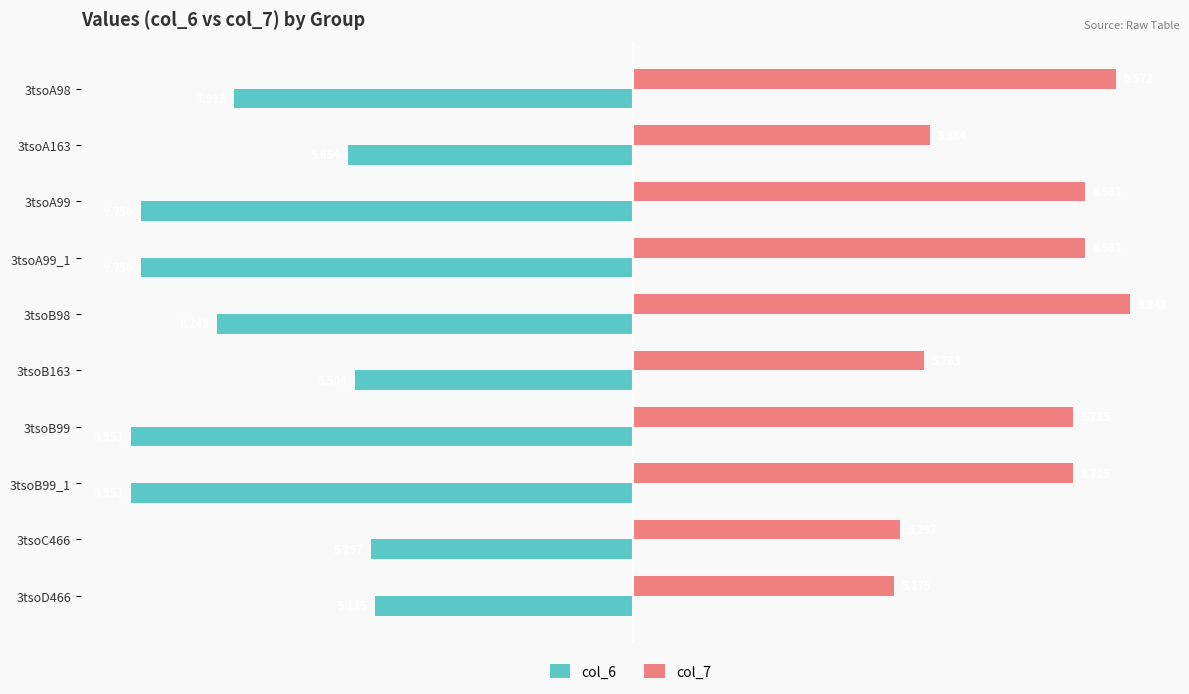

Count the number of data series in this chart.

2